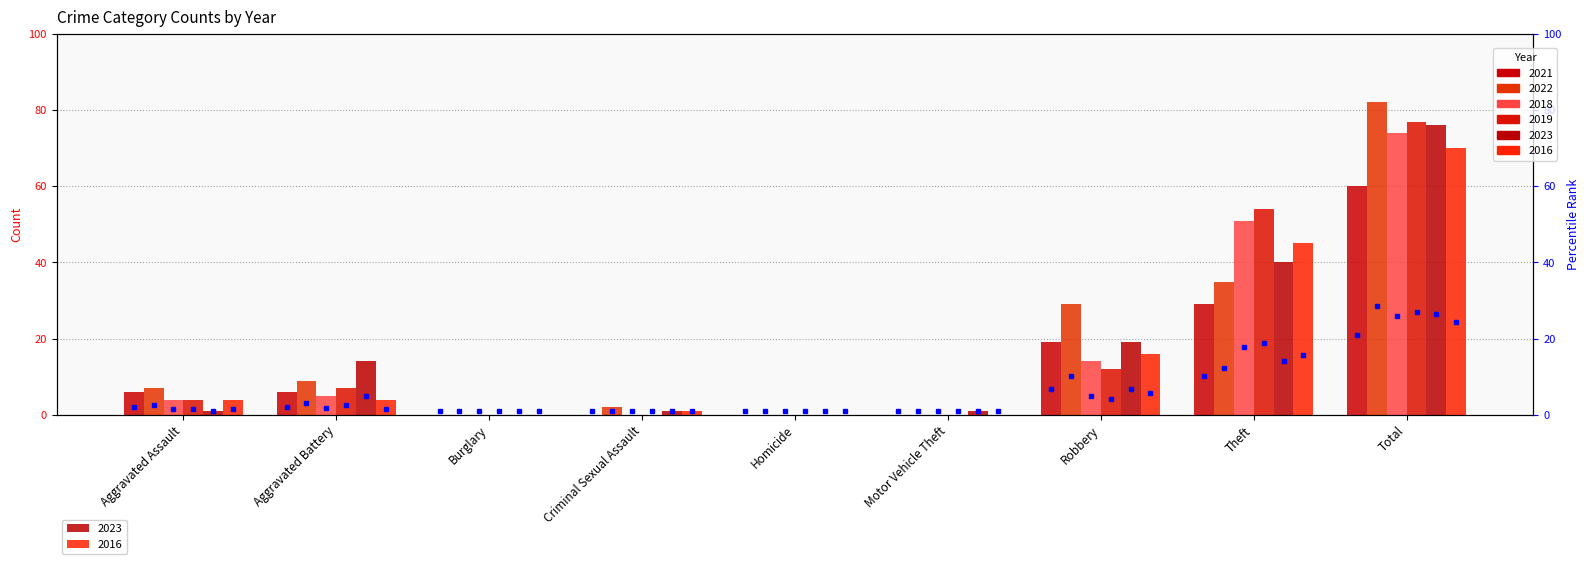

Reading left to right, extract all data points from this chart.

2021: 6	6	0	0	0	0	19	29	60
2022: 7	9	0	2	0	0	29	35	82
2018: 4	5	0	0	0	0	14	51	74
2019: 4	7	0	0	0	0	12	54	77
2023: 1	14	0	1	0	1	19	40	76
2016: 4	4	0	1	0	0	16	45	70